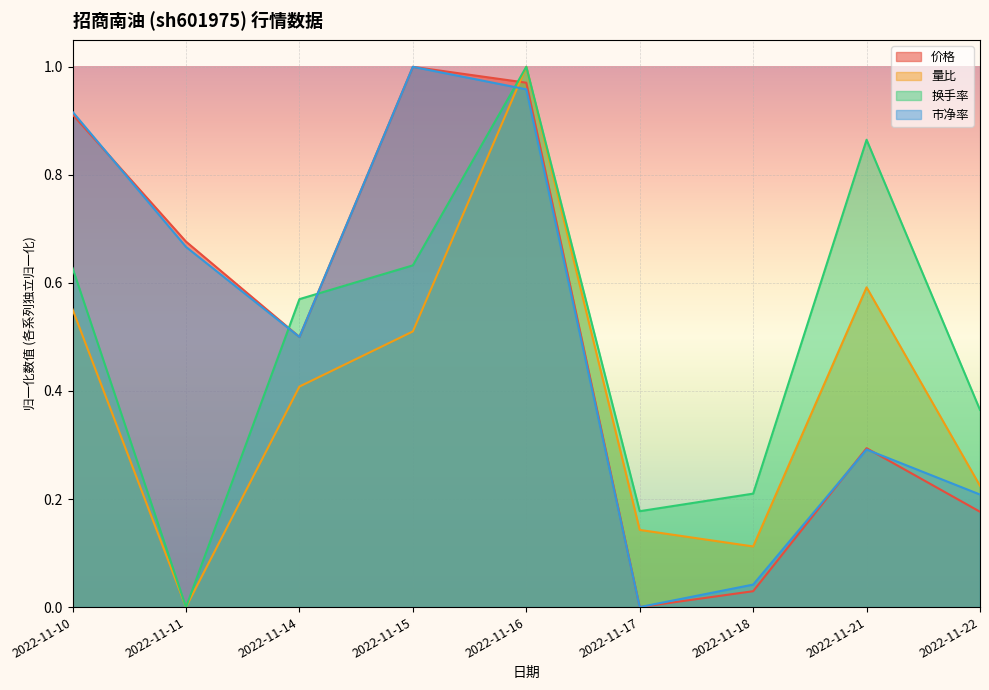

Which series changed the most between 2022-11-15 and 2022-11-21?

市净率